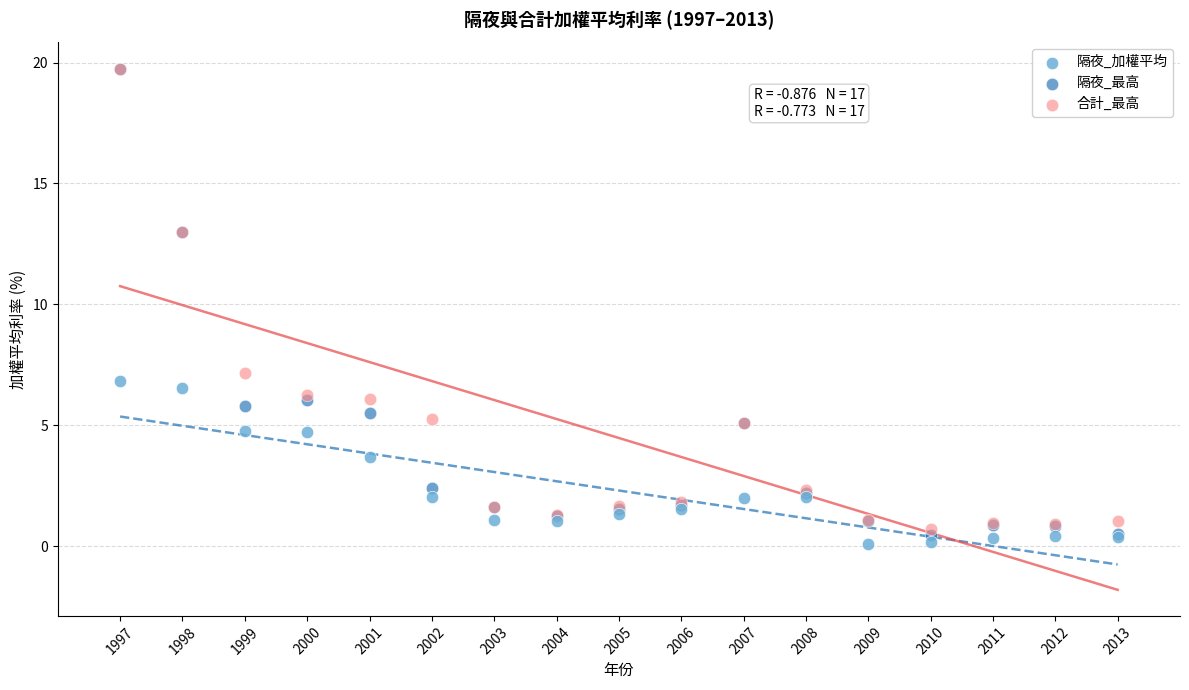

Across all series, what Y value is closest to 9?

7.2